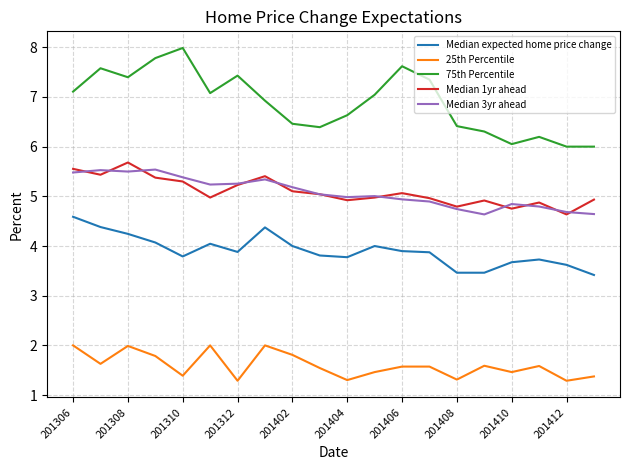

True or false: 75th Percentile and Median 3yr ahead intersect in this chart.

False